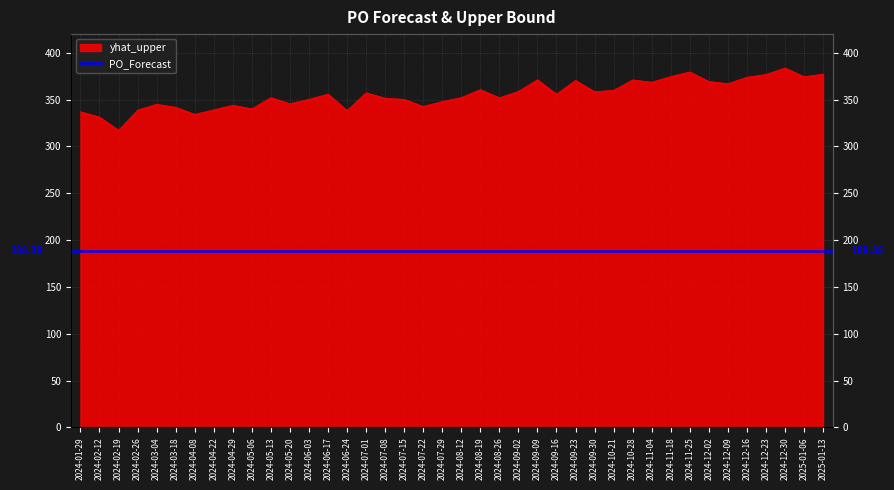

At which category does the chart reach its minimum across all series?

2024-02-19